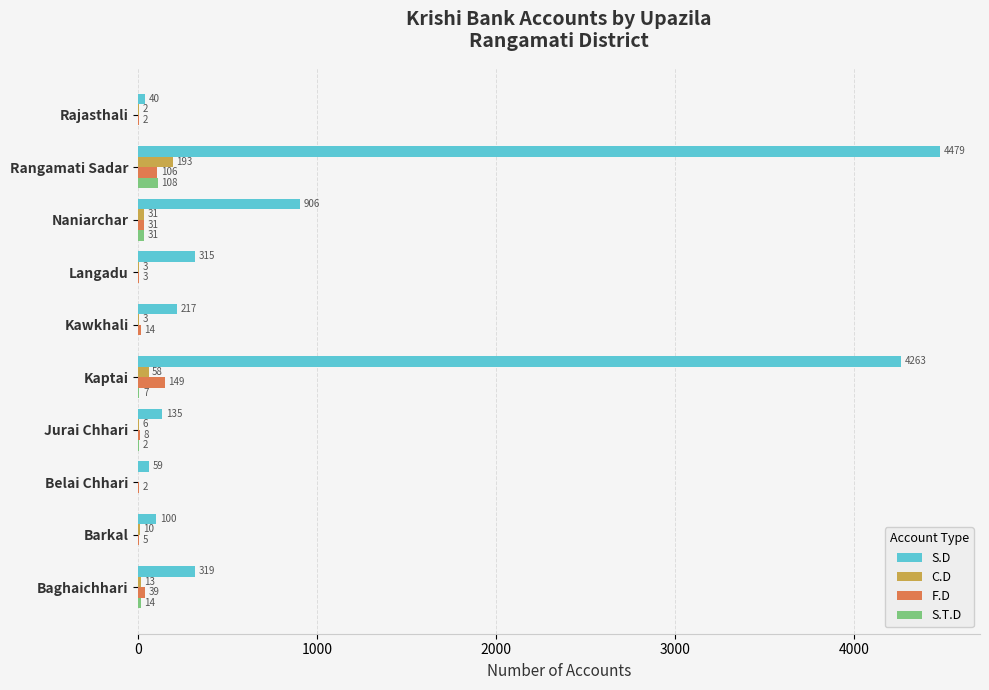

The value of F.D at Jurai Chhari is 8. True or false?

True